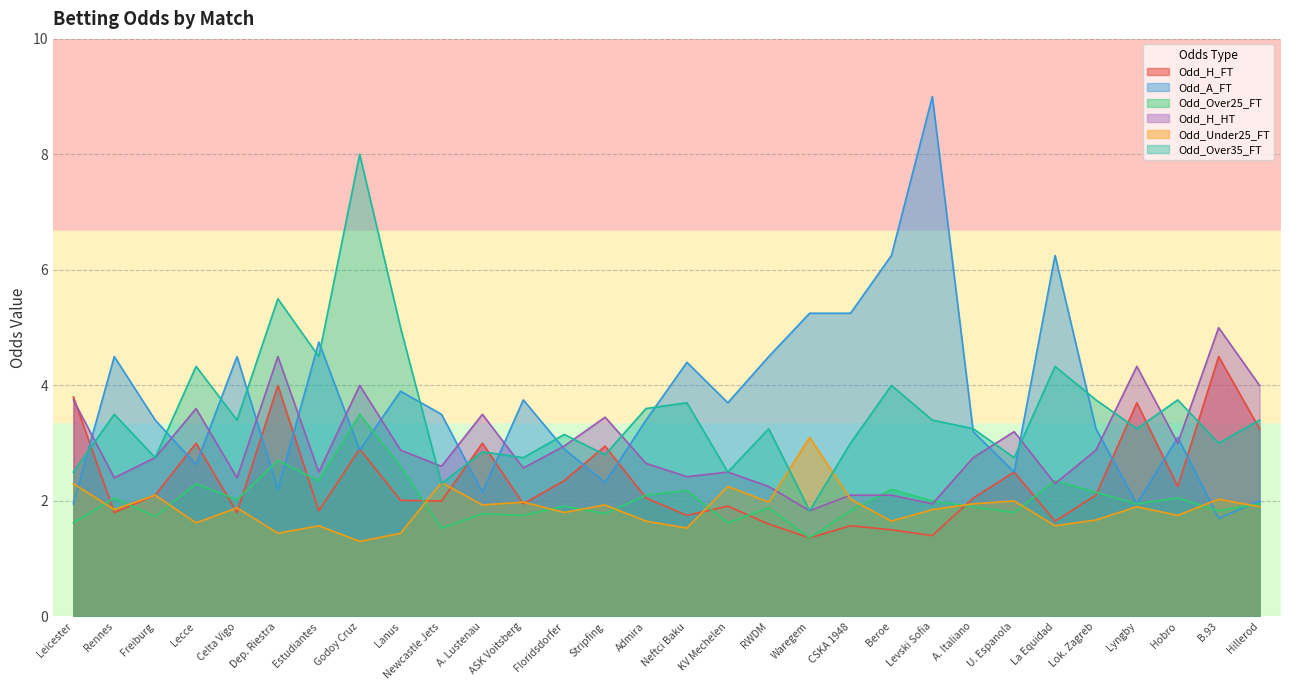

Is the value of Odd_Over35_FT at Freiburg greater than the value of Odd_Over25_FT at Admira?

Yes